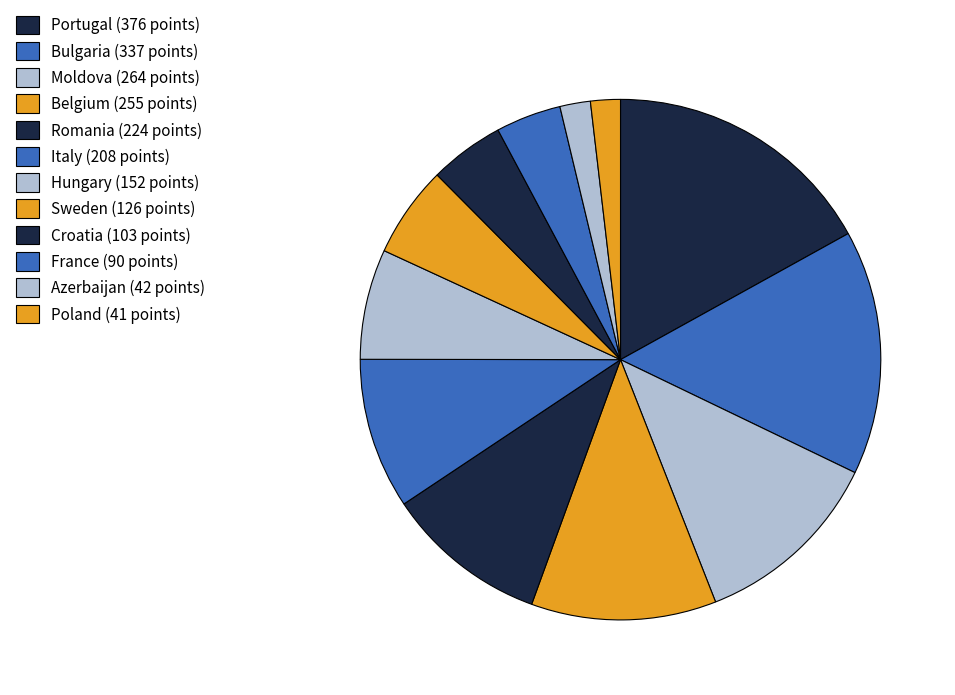

To the nearest percent, what is the difference between the largest and smallest slice percentages?

15%